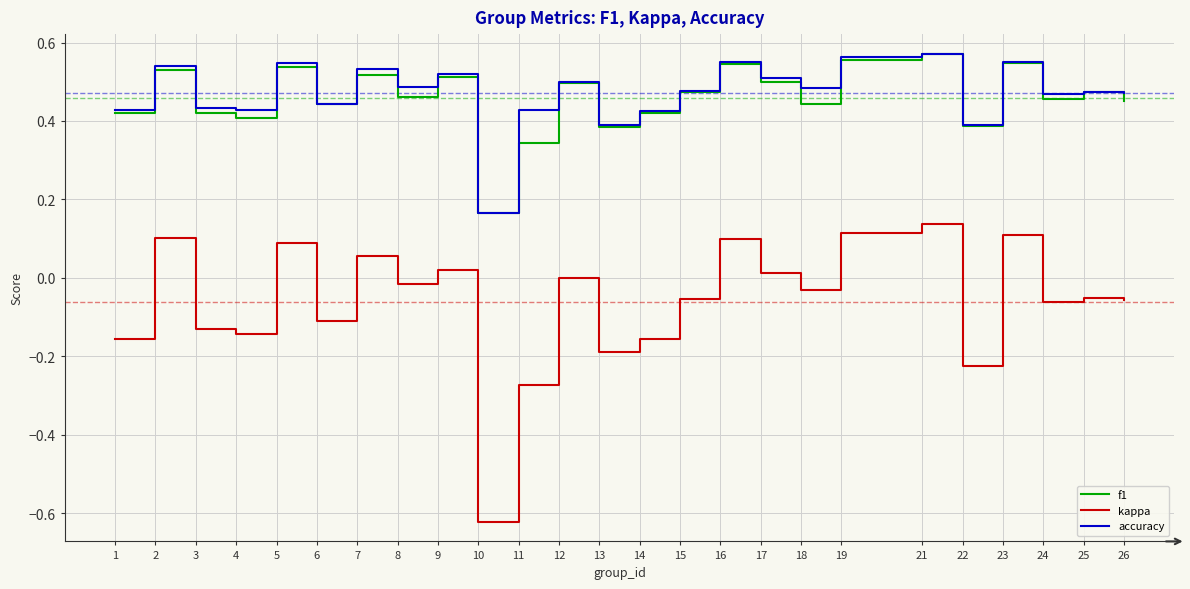

Which series has the largest total across all categories?

accuracy